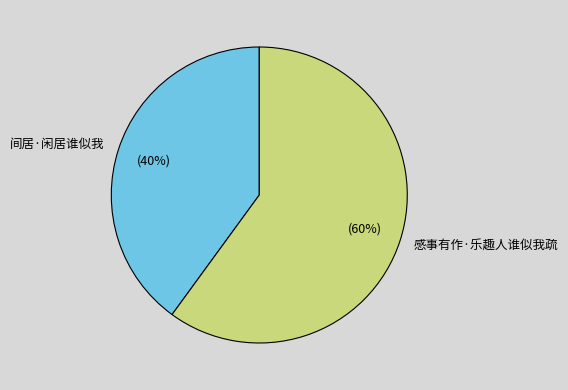

True or false: 间居·闲居谁似我 accounts for 49% of the total.

False